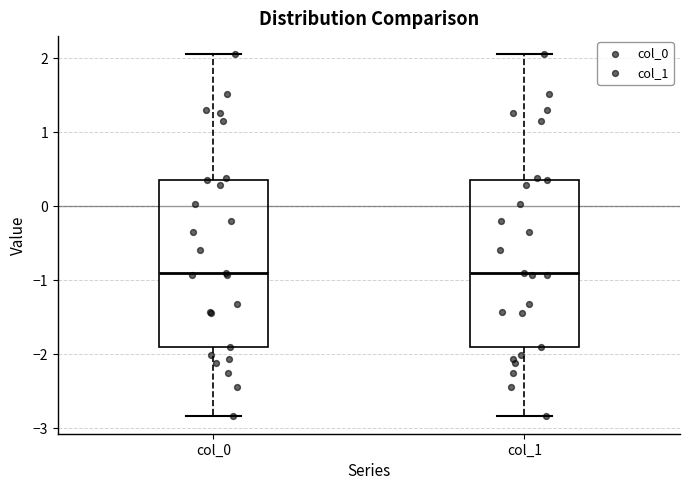

Reading left to right, read every box against the y-axis: the position of its median line, the range the box covers, and the ends of its whiskers. The values are not printed on the chart, so give them approximately, as read against the axis.

col_0: median -0.9, box -1.9 to 0.3, whiskers -2.8 to 2.1
col_1: median -0.9, box -1.9 to 0.3, whiskers -2.8 to 2.1